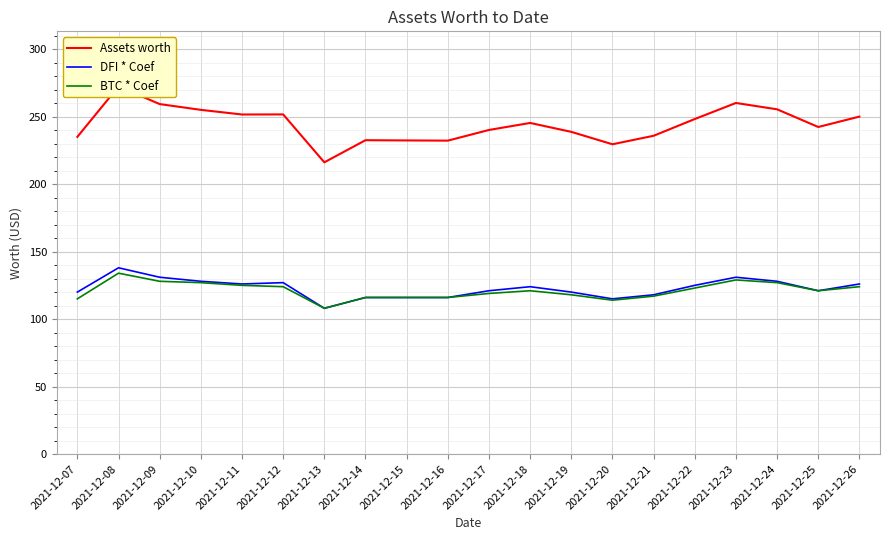

True or false: DFI * Coef has more than 2 points higher than both neighbors.

True